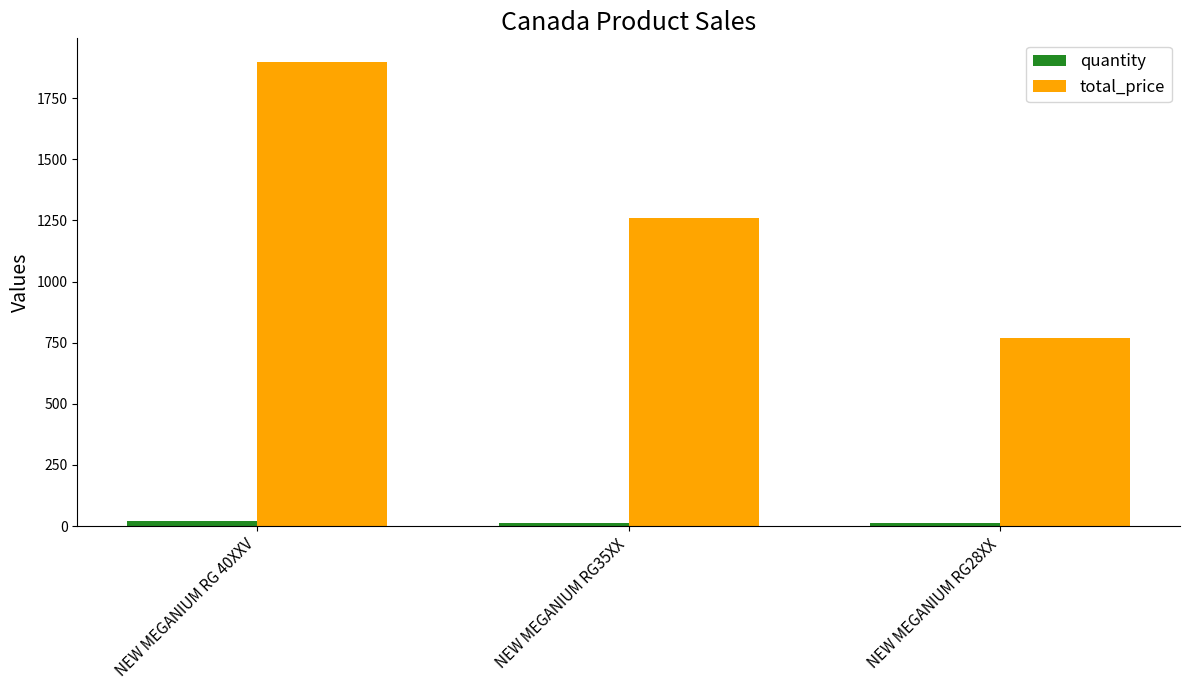

The value of total_price at NEW MEGANIUM RG 40XXV is 1900. True or false?

True